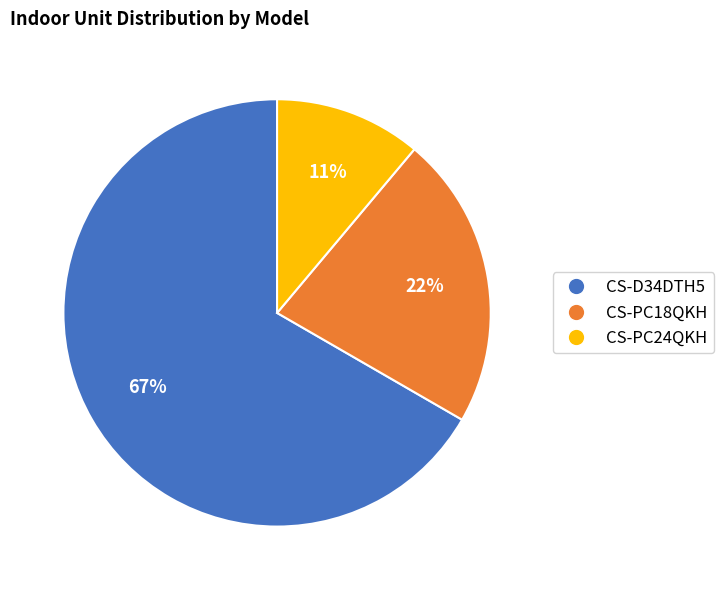

Between CS-PC18QKH and CS-PC24QKH, which is larger?

CS-PC18QKH